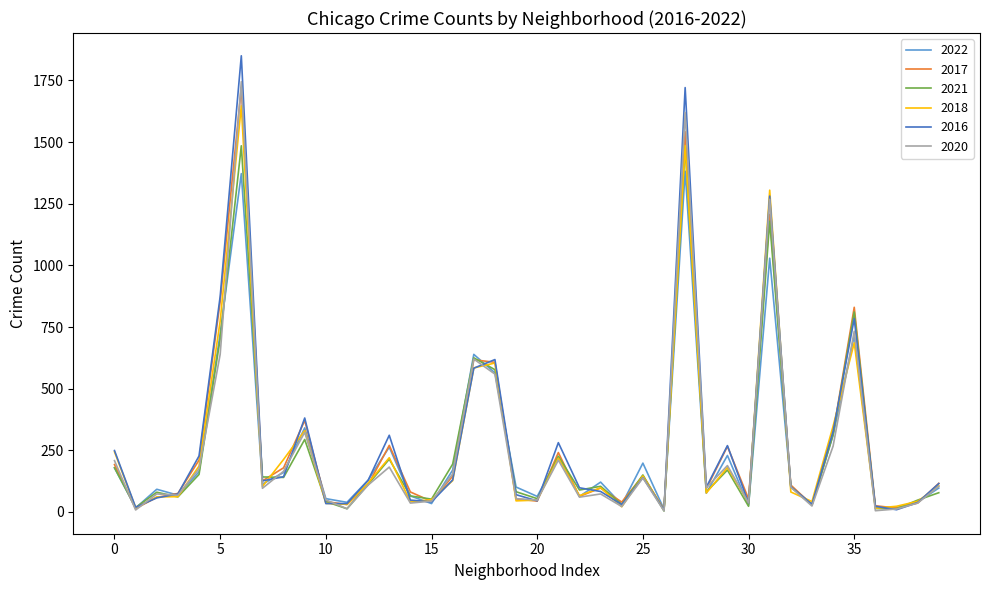

Which series has the largest range (max minus min)?

2016